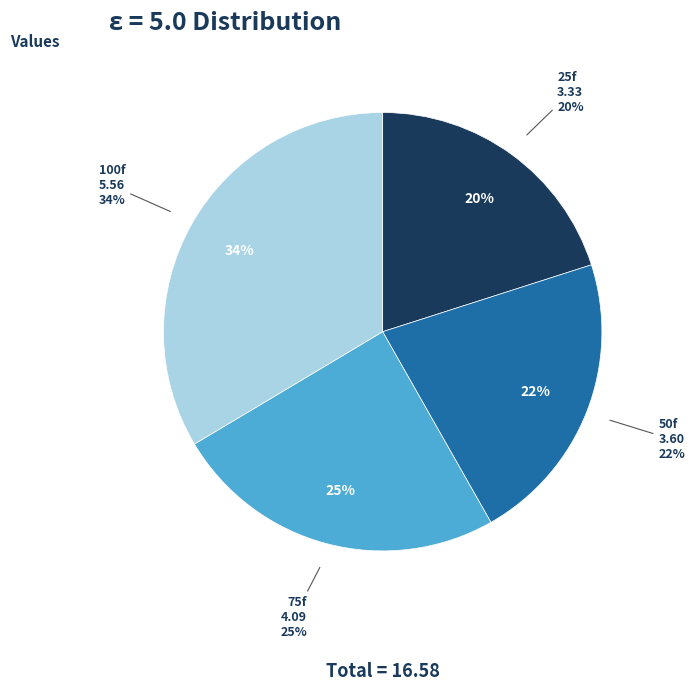

To the nearest percent, what is the combined percentage of 75f and 25f?

45%